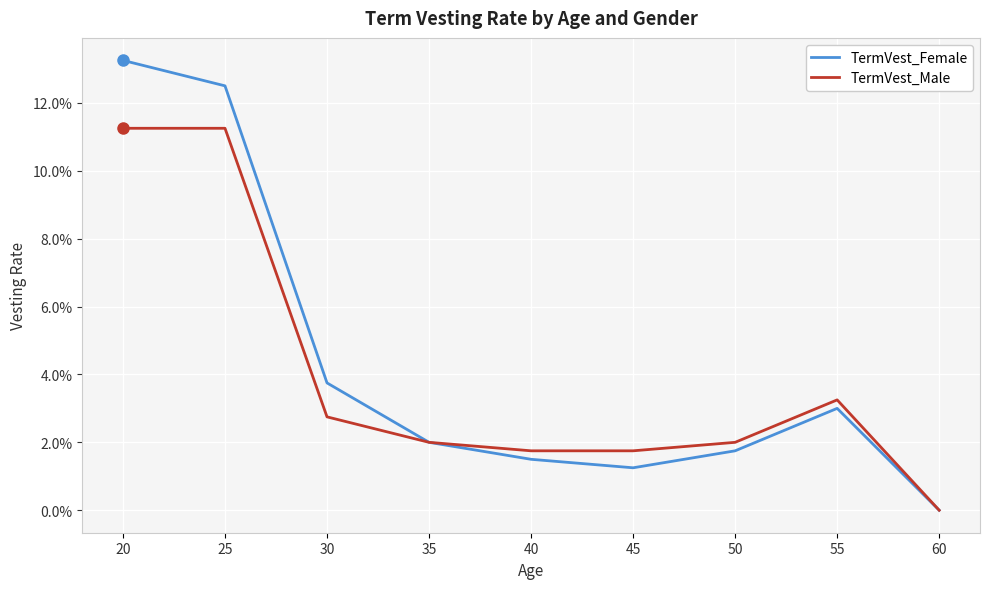

True or false: TermVest_Female has a value of 0.1 at 20.

True